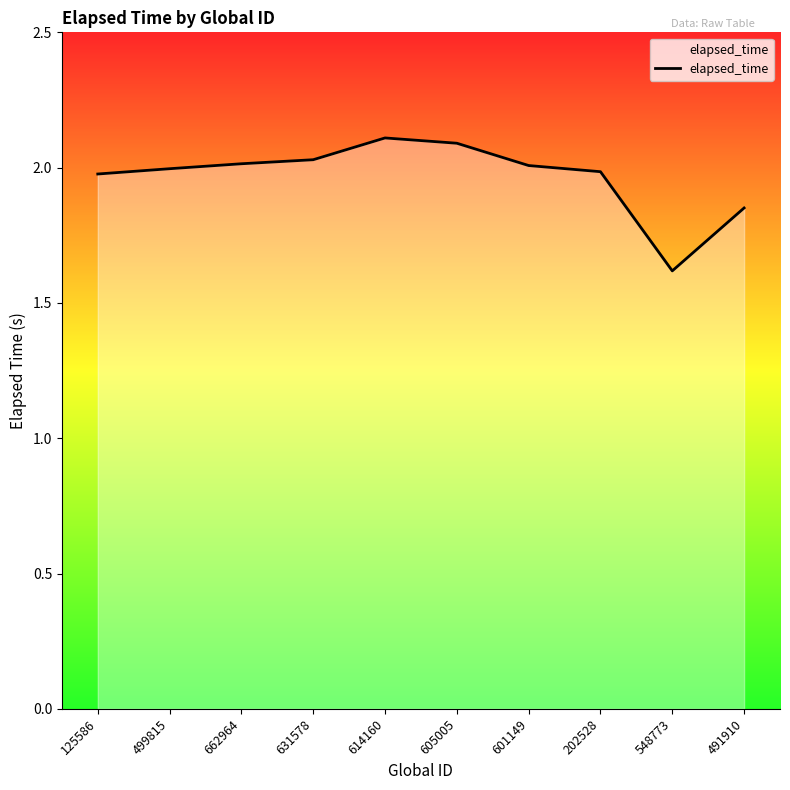

How many lines are shown in the chart?

1